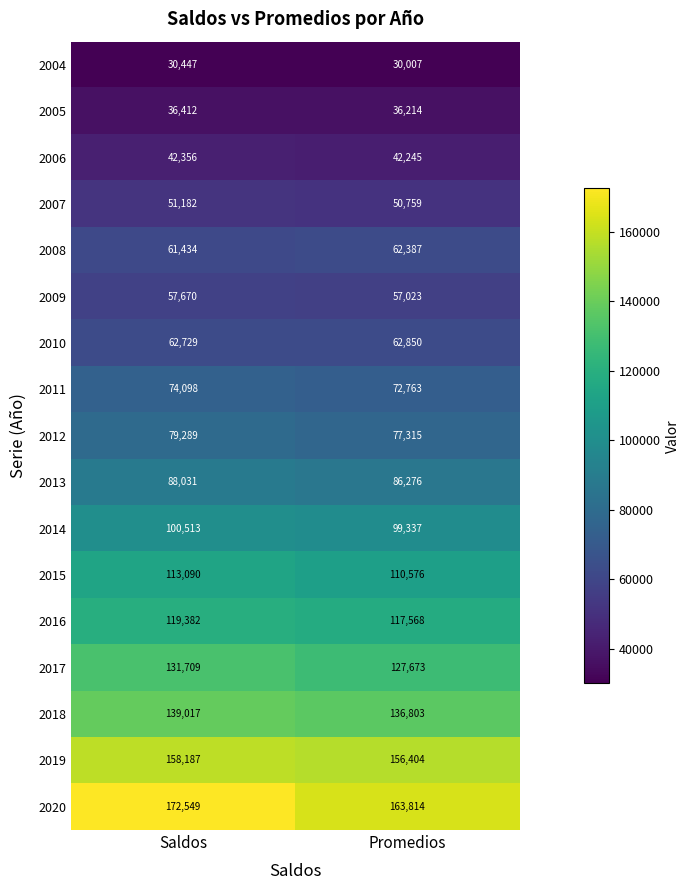

Count the number of data series in this chart.

17